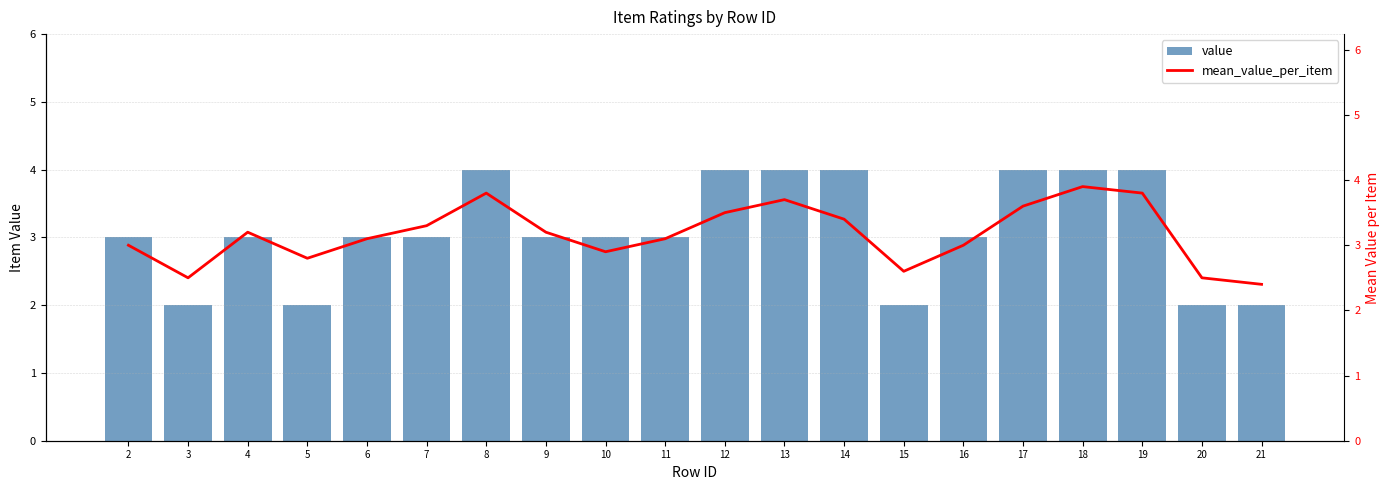

The value series shows 6.1 at 14. True or false?

False